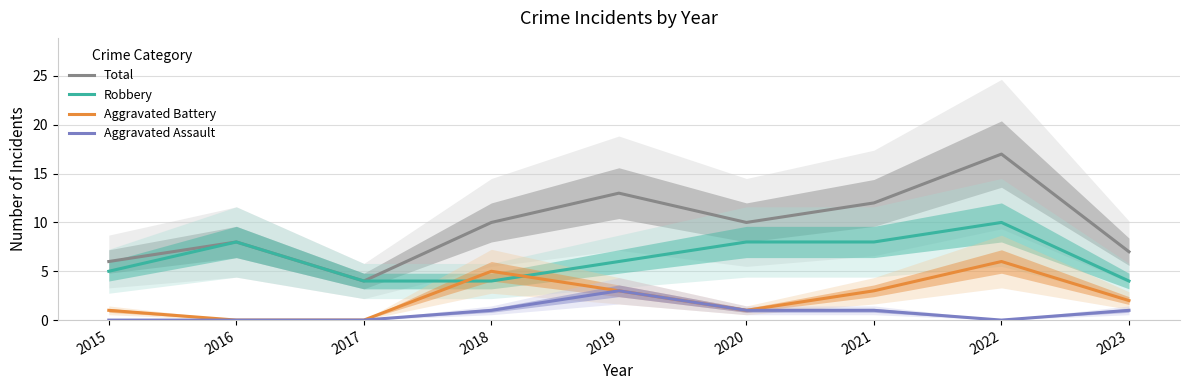

What are all the series names shown in the legend?

Total, Robbery, Aggravated Battery, Aggravated Assault